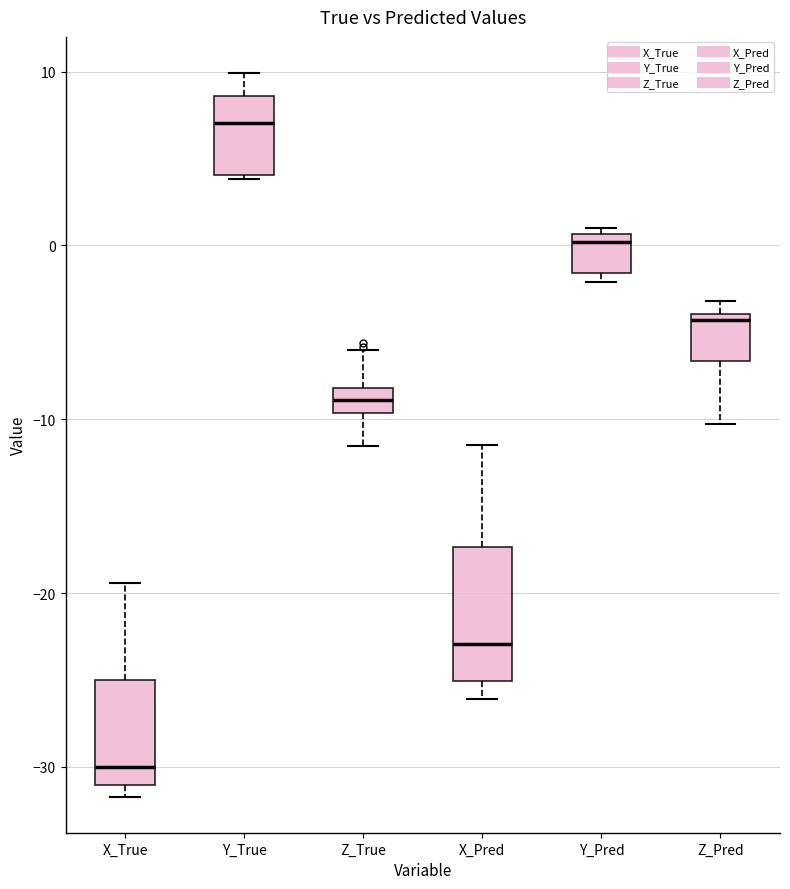

Where is the lower edge of the box for Z_Pred on the y-axis? The values are not printed on the chart, so give them approximately, as read against the axis.

-7